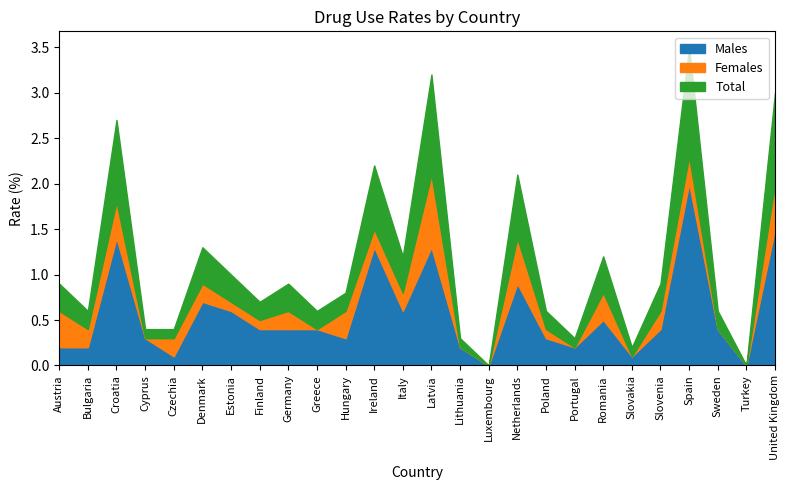

Is the value of Total at Spain greater than the value of Males at Netherlands?

Yes